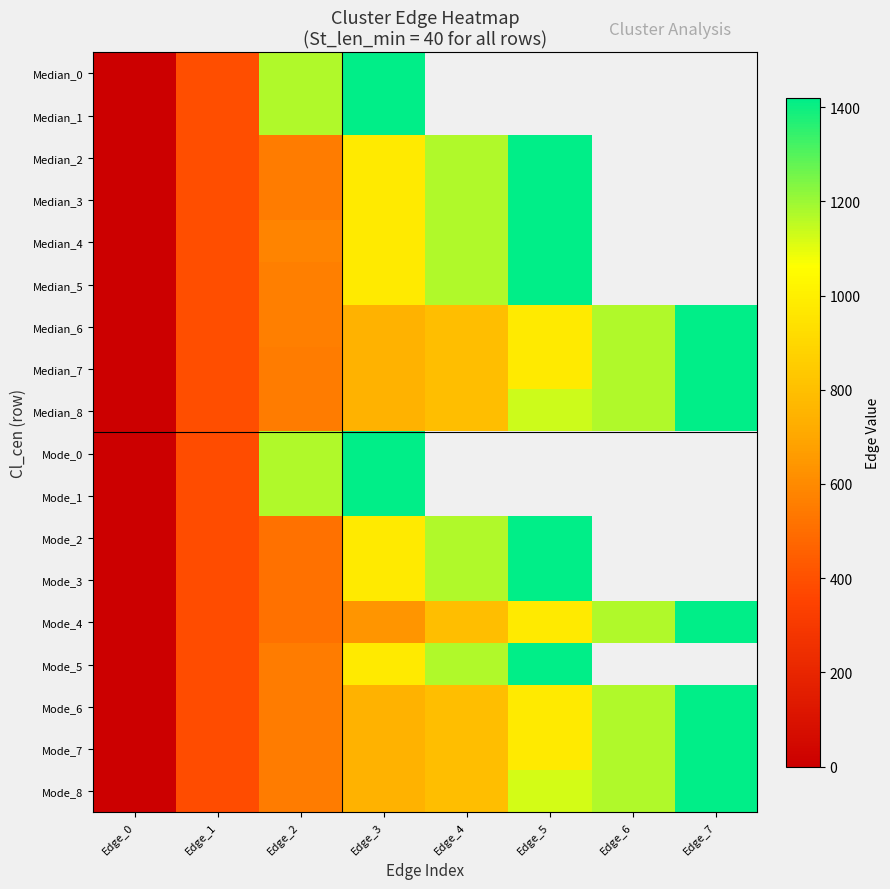

Which has a higher value, Edge_3 or Edge_0?

Edge_3